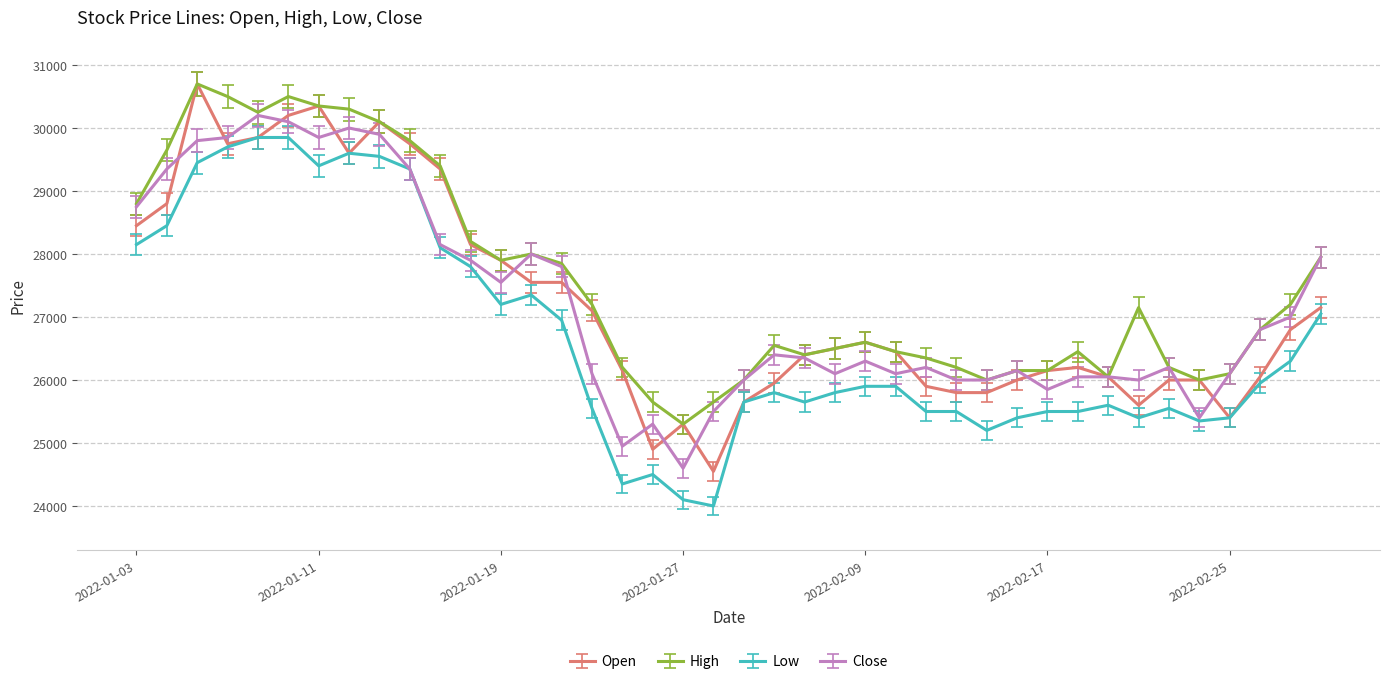

True or false: High and Low cross at least once.

False